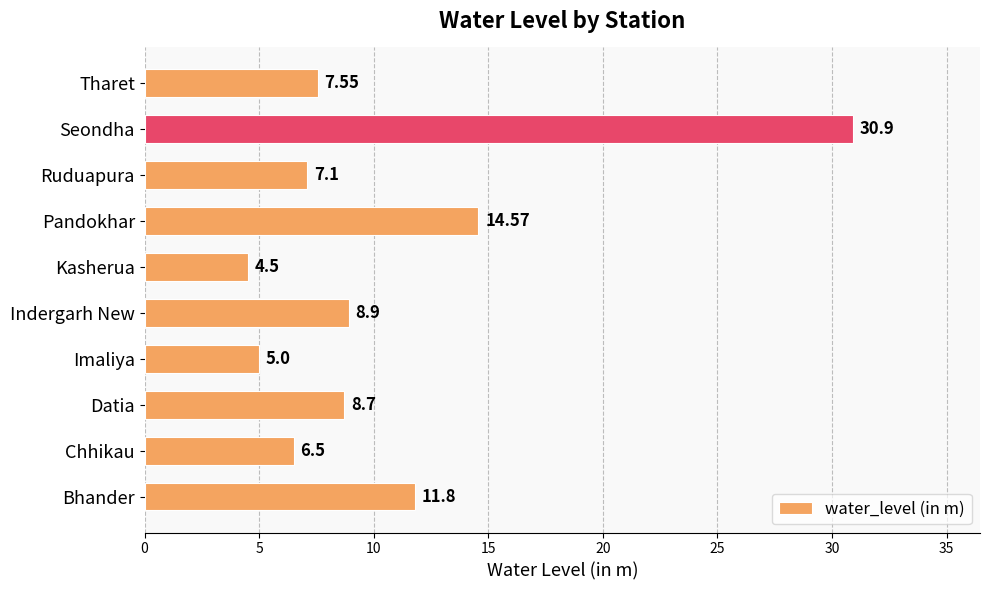

How many values are below 8?

5